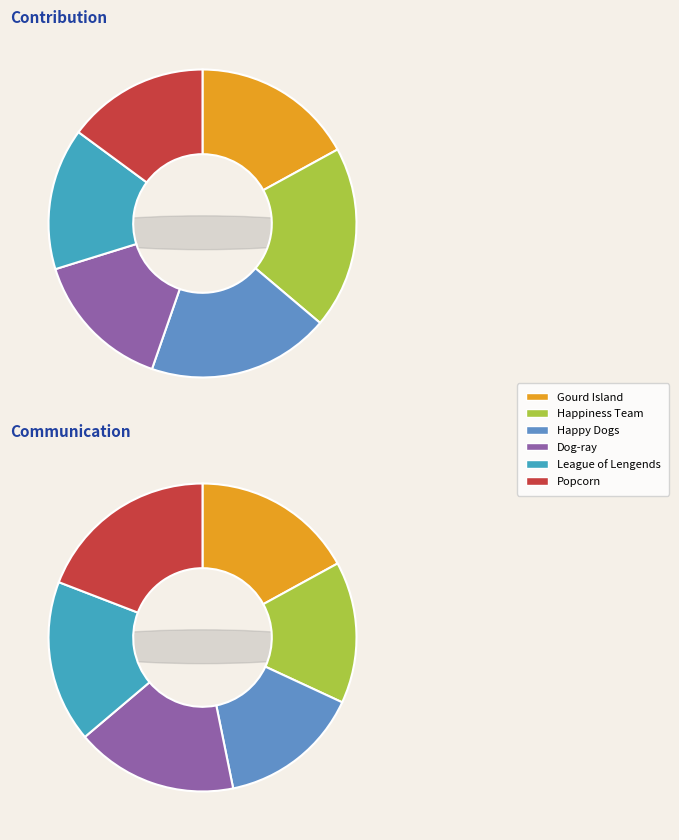

Is there any slice that represents more than half of the pie?

No